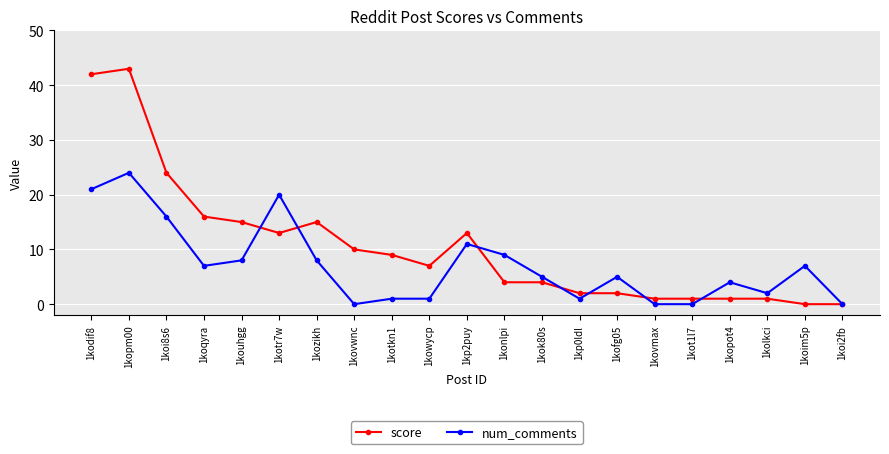

What is the maximum value shown in the chart?

43